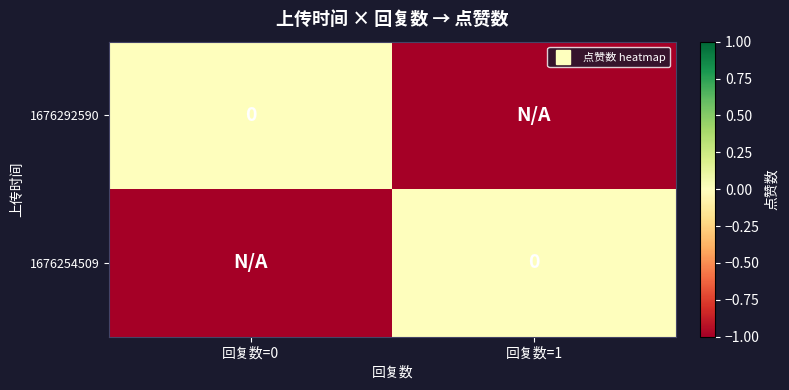

At which label is 1676254509 closest to 0?

回复数=1